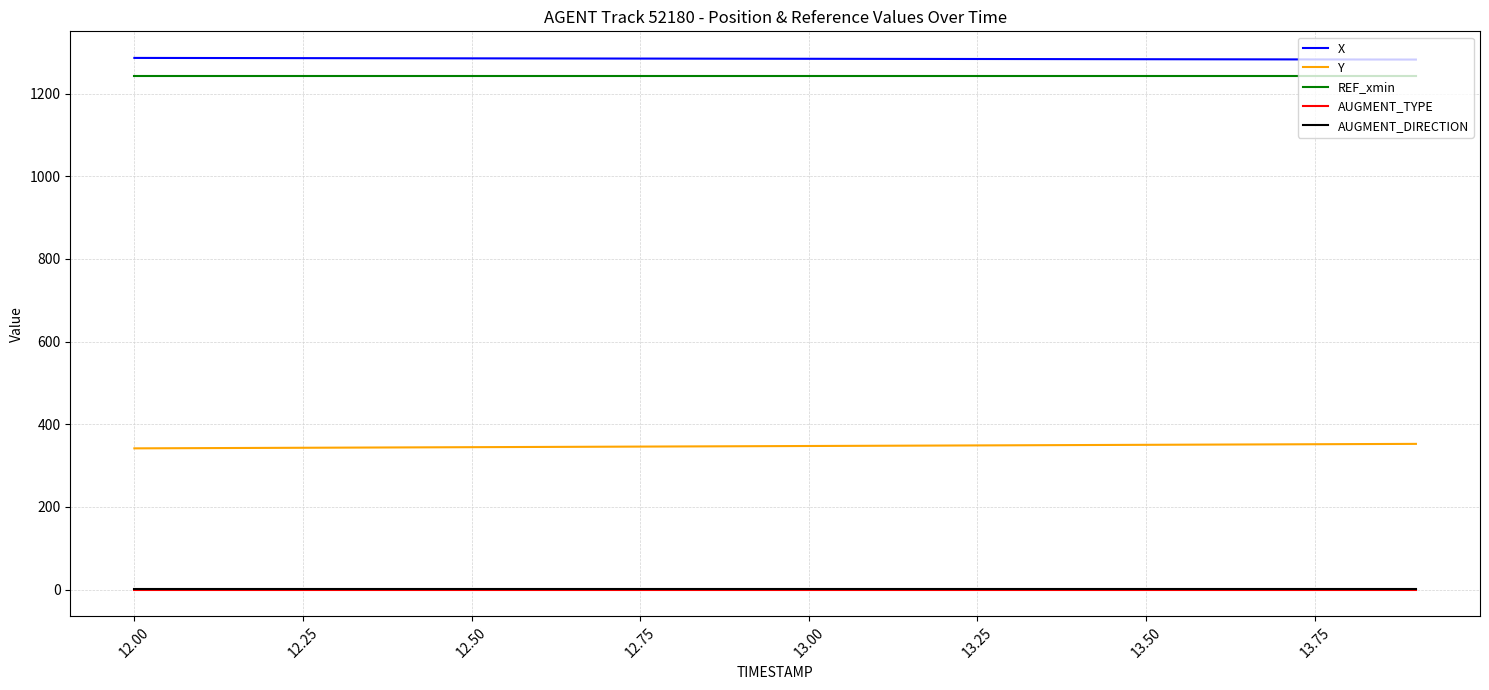

What is the highest value of the Y series?

352.5